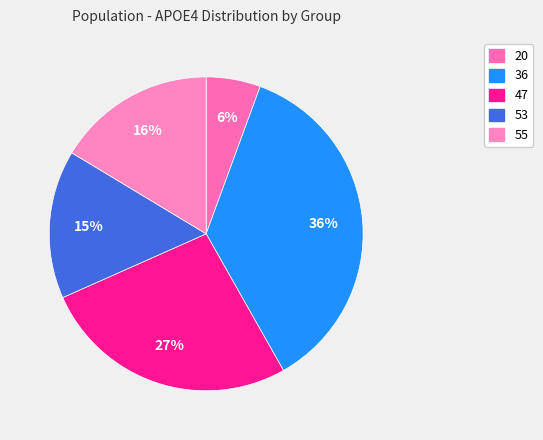

What percentage do 20 and 53 together represent?

20.9%